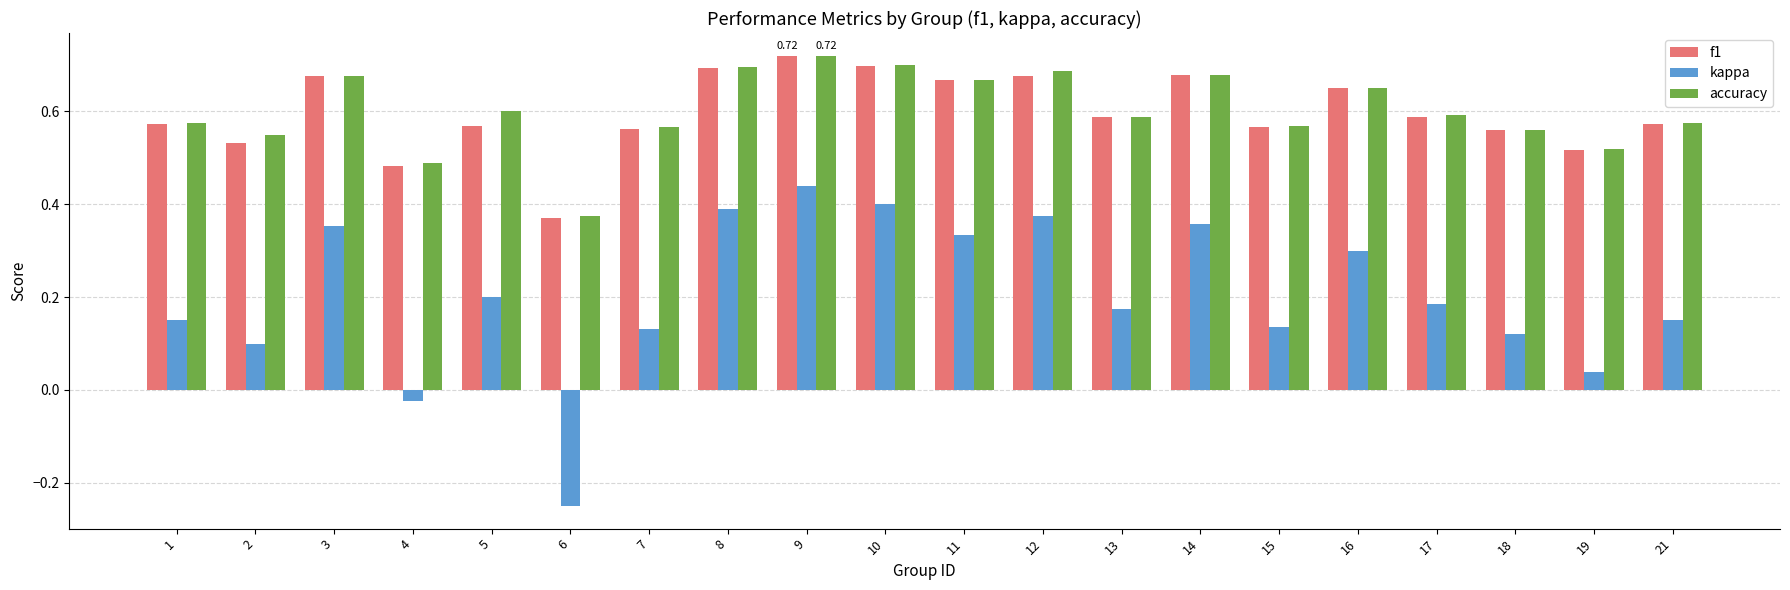

Which series has the largest range (max minus min)?

kappa